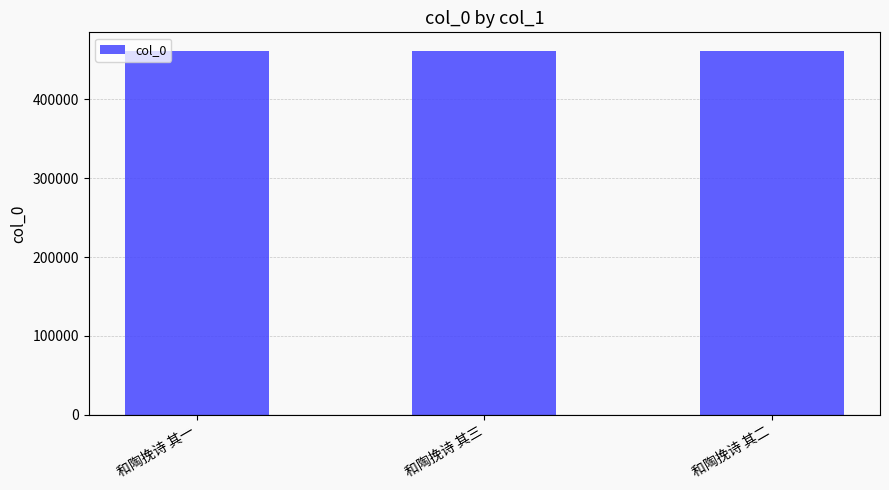

What is the change in value from 和陶挽诗 其一 to 和陶挽诗 其三?

+2